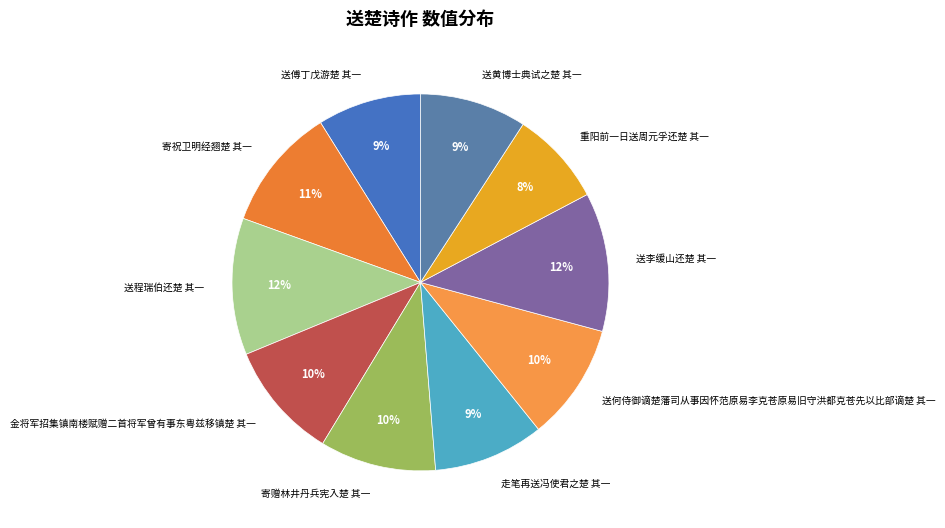

Approximately how many times larger is the value at 送黄博士典试之楚 其一 compared to 走笔再送冯使君之楚 其一?

1.0